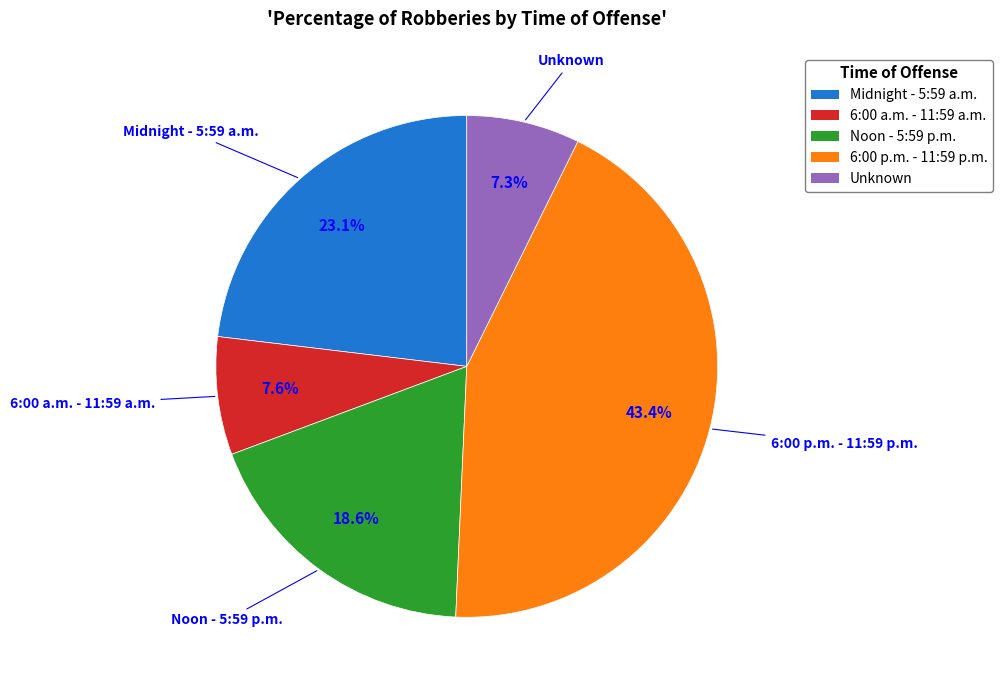

Does any single category account for the majority?

No